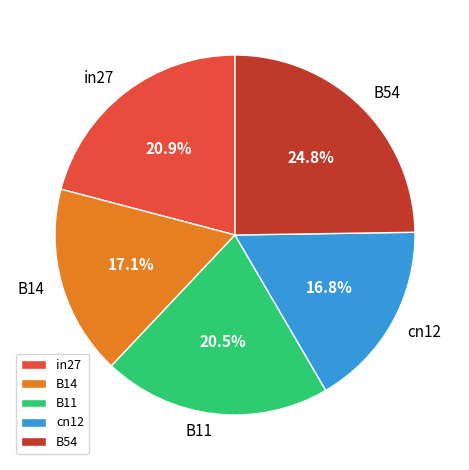

To the nearest percent, what is the combined percentage of B54 and cn12?

42%